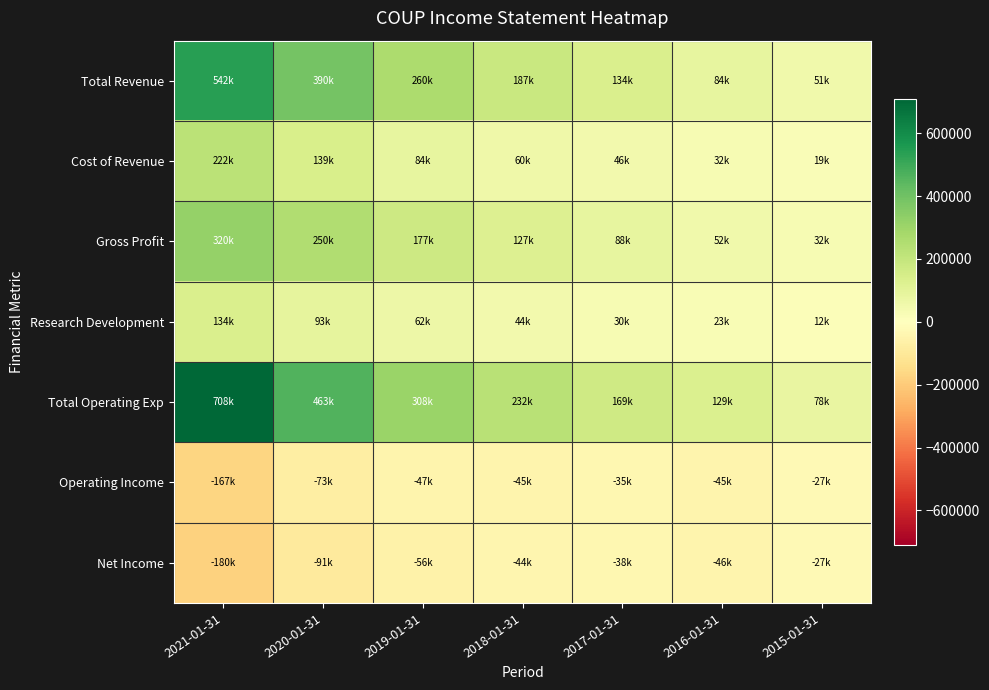

Reading left to right, extract all data points from this chart.

Total Revenue: 2021-01-31=541600	2020-01-31=389700	2019-01-31=260400	2018-01-31=186800	2017-01-31=133800	2016-01-31=83700	2015-01-31=50800
Cost of Revenue: 2021-01-31=221700	2020-01-31=139200	2019-01-31=83500	2018-01-31=59900	2017-01-31=46300	2016-01-31=31900	2015-01-31=18700
Gross Profit: 2021-01-31=319900	2020-01-31=250500	2019-01-31=176900	2018-01-31=126900	2017-01-31=87500	2016-01-31=51800	2015-01-31=32100
Research Development: 2021-01-31=133800	2020-01-31=93100	2019-01-31=61600	2018-01-31=44500	2017-01-31=30300	2016-01-31=22800	2015-01-31=11900
Total Operating Exp: 2021-01-31=708200	2020-01-31=463100	2019-01-31=307700	2018-01-31=231700	2017-01-31=169200	2016-01-31=128900	2015-01-31=77500
Operating Income: 2021-01-31=-166600	2020-01-31=-73400	2019-01-31=-47400	2018-01-31=-45000	2017-01-31=-35400	2016-01-31=-45300	2015-01-31=-26600
Net Income: 2021-01-31=-180100	2020-01-31=-90800	2019-01-31=-55500	2018-01-31=-43800	2017-01-31=-37600	2016-01-31=-46200	2015-01-31=-27300